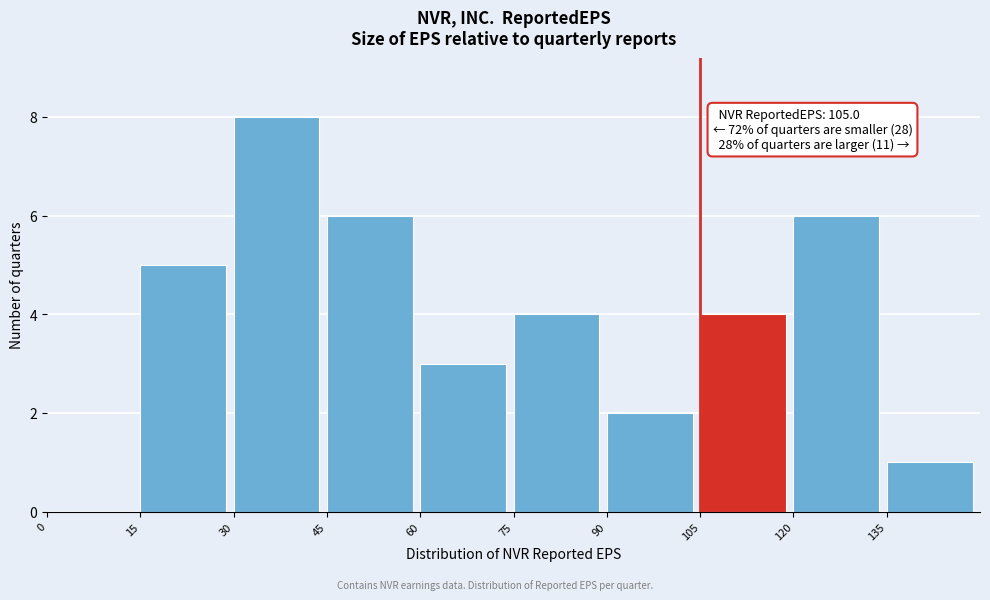

Over which range of the x-axis is the bar tallest?

30 to 45